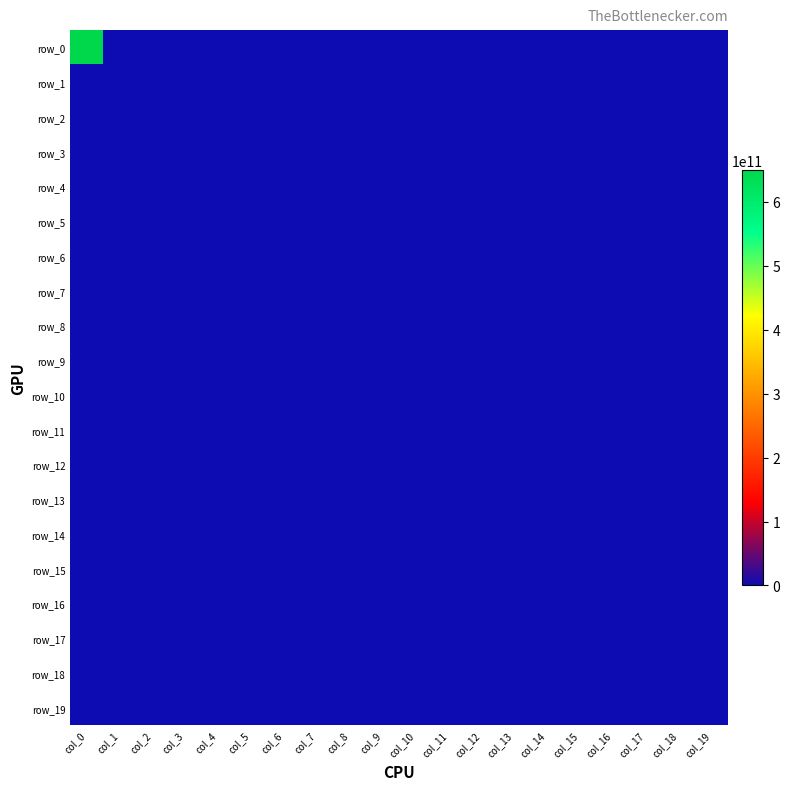

Reading left to right, extract all data points from this chart.

row_0: 650000000000	0	0	0	0	0	0	0	0	0	0	0	0	0	0	0	0	0	0	0
row_1: 0	0	0	0	0	0	0	0	0	0	0	0	0	0	0	0	0	0	0	0
row_2: 0	0	0	0	0	0	0	0	0	0	0	0	0	0	0	0	0	0	0	0
row_3: 0	0	0	0	0	0	0	0	0	0	0	0	0	0	0	0	0	0	0	0
row_4: 0	0	0	0	0	0	0	0	0	0	0	0	0	0	0	0	0	0	0	0
row_5: 0	0	0	0	0	0	0	0	0	0	0	0	0	0	0	0	0	0	0	0
row_6: 0	0	0	0	0	0	0	0	0	0	0	0	0	0	0	0	0	0	0	0
row_7: 0	0	0	0	0	0	0	0	0	0	0	0	0	0	0	0	0	0	0	0
row_8: 0	0	0	0	0	0	0	0	0	0	0	0	0	0	0	0	0	0	0	0
row_9: 0	0	0	0	0	0	0	0	0	0	0	0	0	0	0	0	0	0	0	0
row_10: 0	0	0	0	0	0	0	0	0	0	0	0	0	0	0	0	0	0	0	0
row_11: 0	0	0	0	0	0	0	0	0	0	0	0	0	0	0	0	0	0	0	0
row_12: 0	0	0	0	0	0	0	0	0	0	0	0	0	0	0	0	0	0	0	0
row_13: 0	0	0	0	0	0	0	0	0	0	0	0	0	0	0	0	0	0	0	0
row_14: 0	0	0	0	0	0	0	0	0	0	0	0	0	0	0	0	0	0	0	0
row_15: 0	0	0	0	0	0	0	0	0	0	0	0	0	0	0	0	0	0	0	0
row_16: 0	0	0	0	0	0	0	0	0	0	0	0	0	0	0	0	0	0	0	0
row_17: 0	0	0	0	0	0	0	0	0	0	0	0	0	0	0	0	0	0	0	0
row_18: 0	0	0	0	0	0	0	0	0	0	0	0	0	0	0	0	0	0	0	0
row_19: 0	0	0	0	0	0	0	0	0	0	0	0	0	0	0	0	0	0	0	0